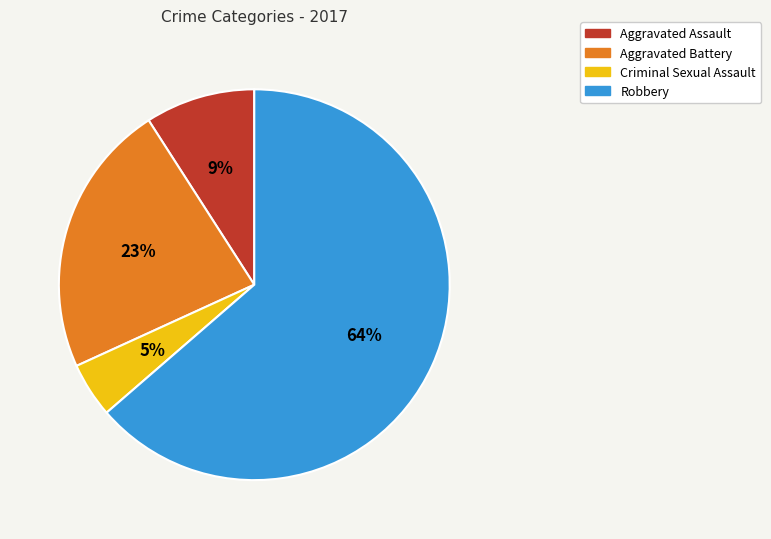

What percentage is the Criminal Sexual Assault slice, to the nearest percent?

5%